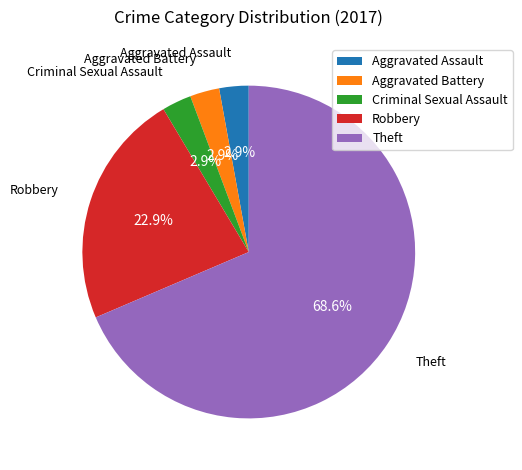

Which category accounts for the majority?

Theft